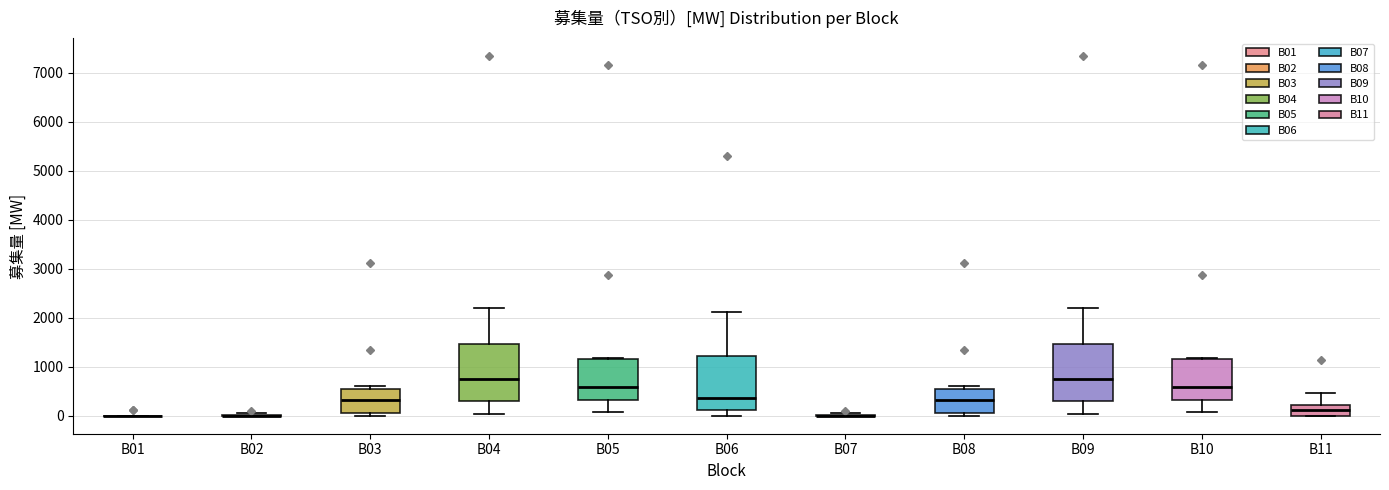

Where is the upper edge of the box for B05 on the y-axis? The values are not printed on the chart, so give them approximately, as read against the axis.

1200